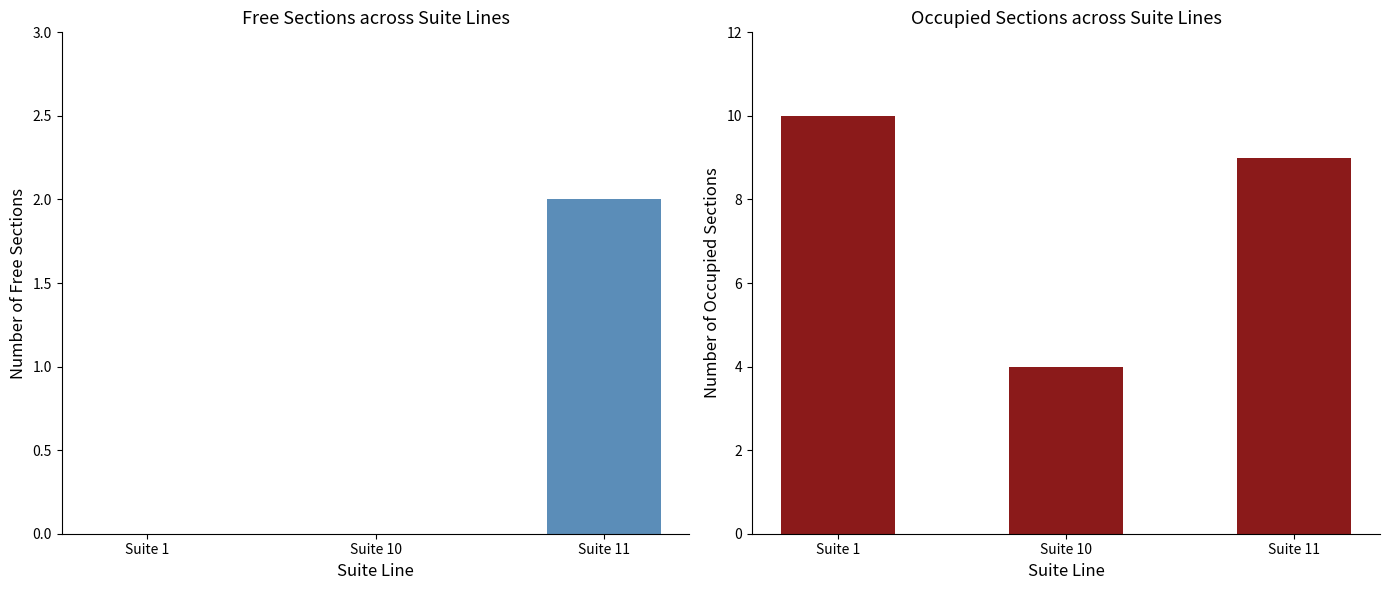

What are all the series names shown in the legend?

Free Sections, Occupied Sections